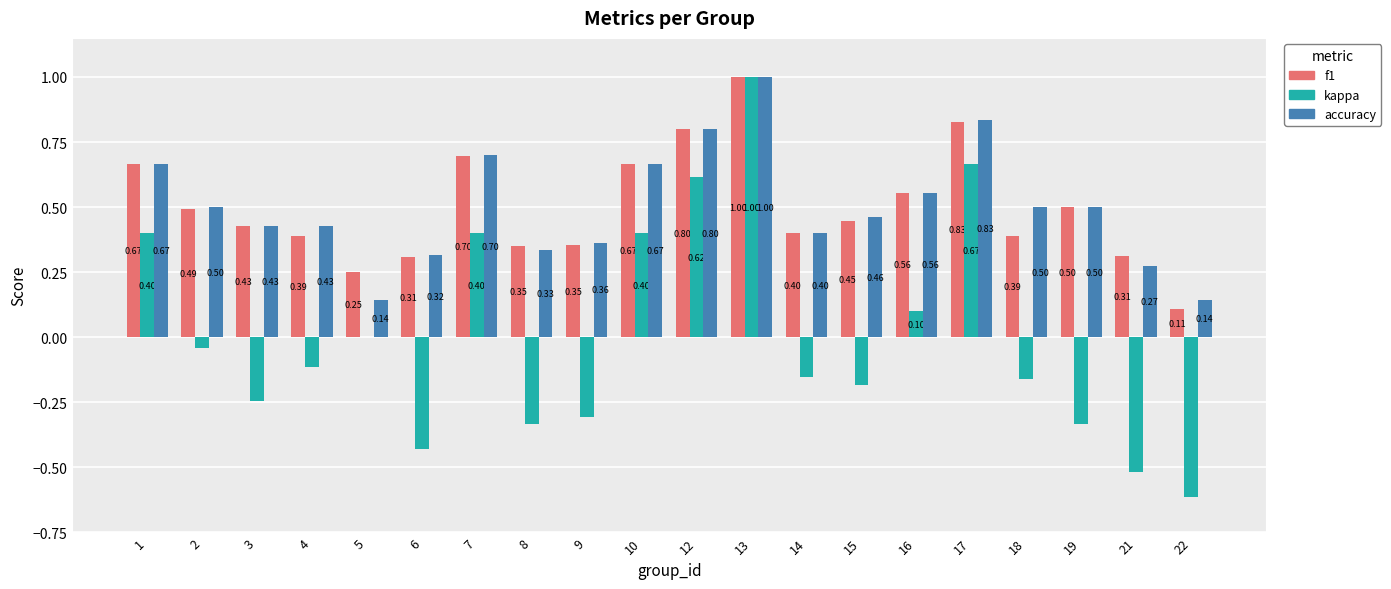

Which series has the largest total across all categories?

accuracy